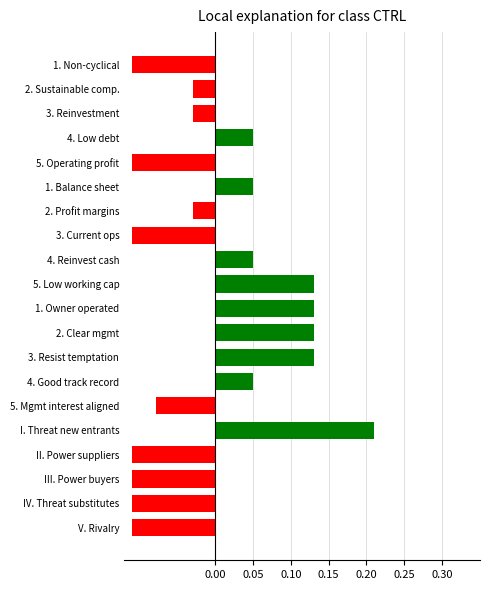

Which has a higher value, 5. Mgmt interest aligned or 5. Low working cap?

5. Low working cap